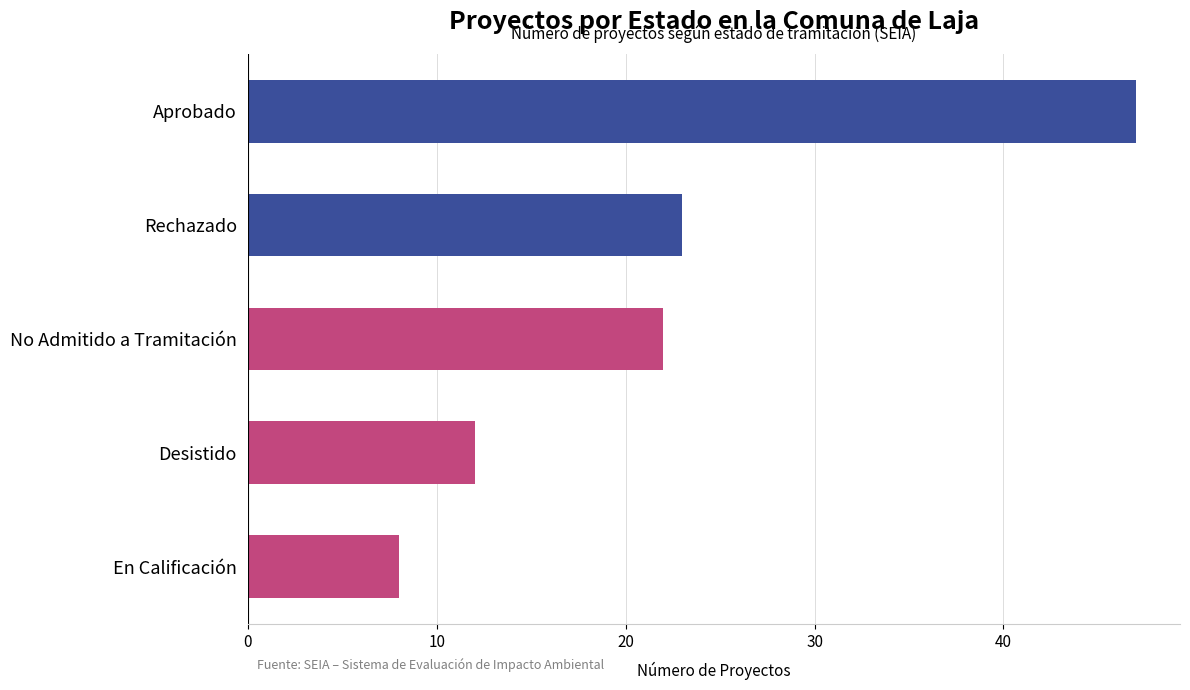

Count the number of data series in this chart.

1